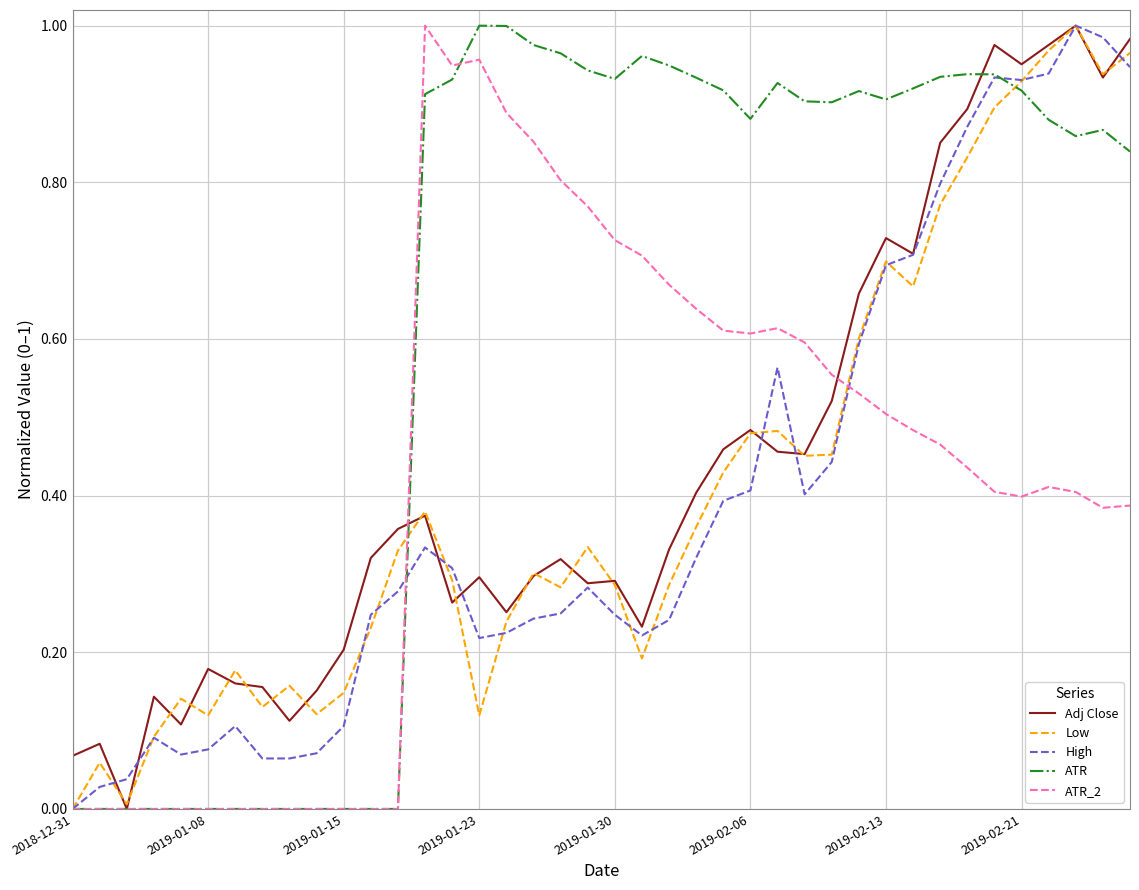

Which series has the largest total across all categories?

ATR